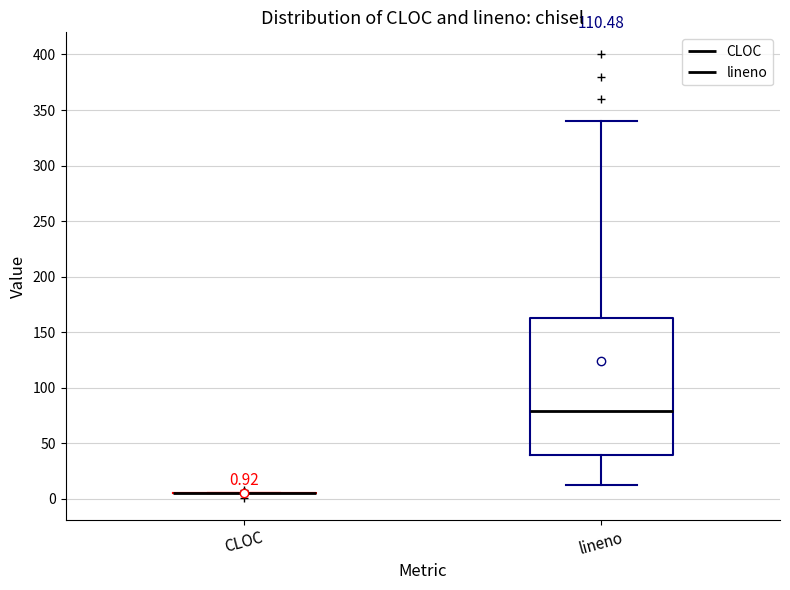

Comparing the boxes themselves (not the whiskers), which one is the tallest?

lineno